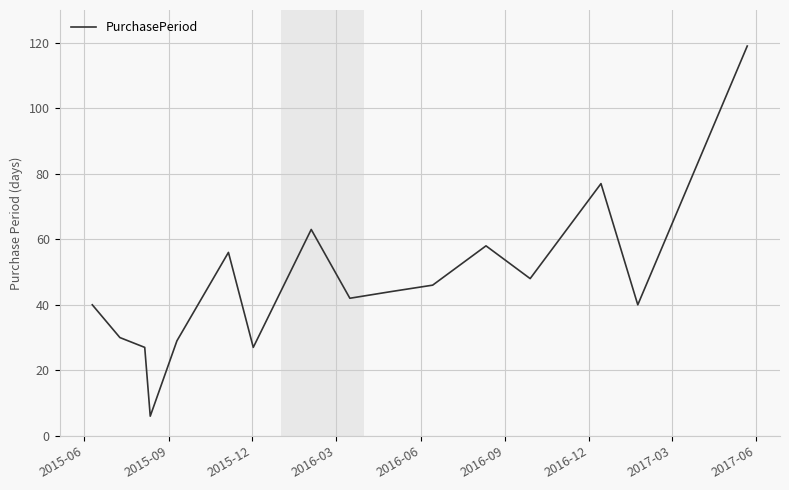

What is the smallest value displayed?

6